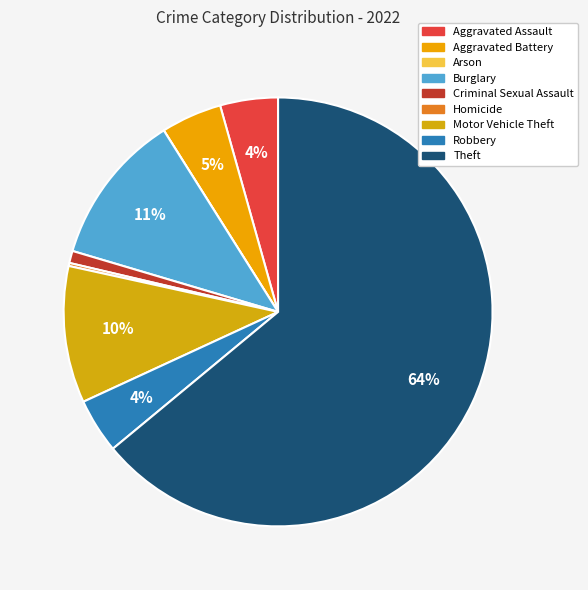

To the nearest percent, what is the difference between the largest and smallest slice percentages?

64%